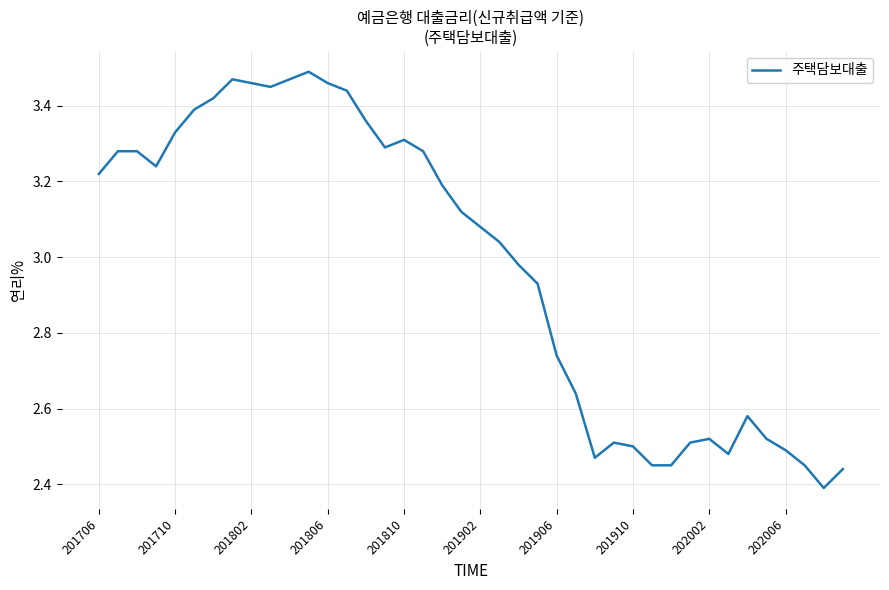

What is the difference between the maximum and minimum values?

1.1